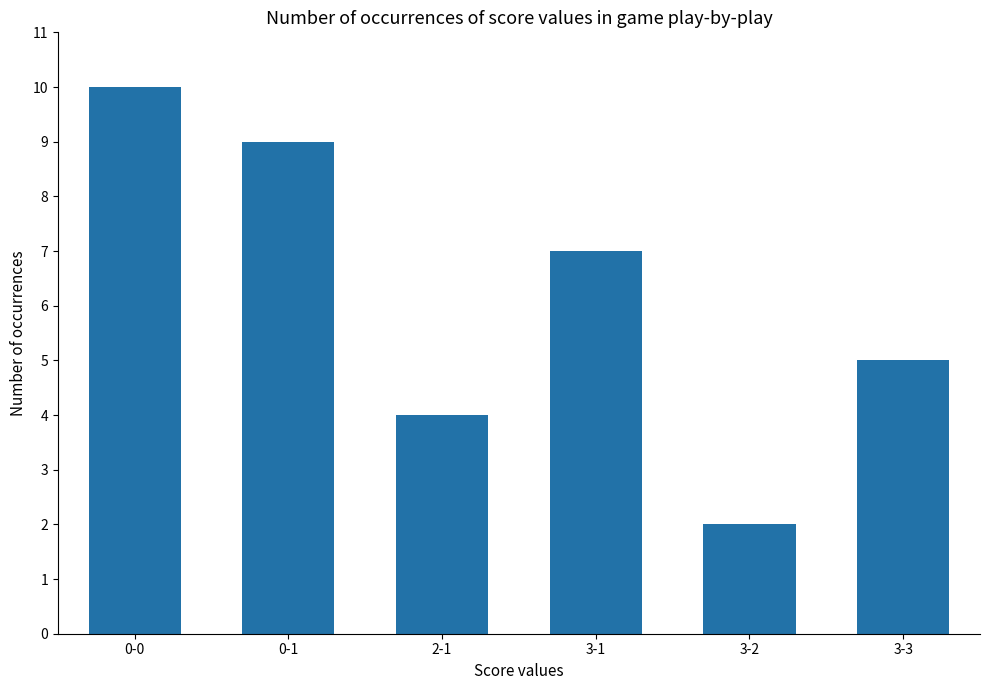

True or false: the data shows 9 at 0-1.

True